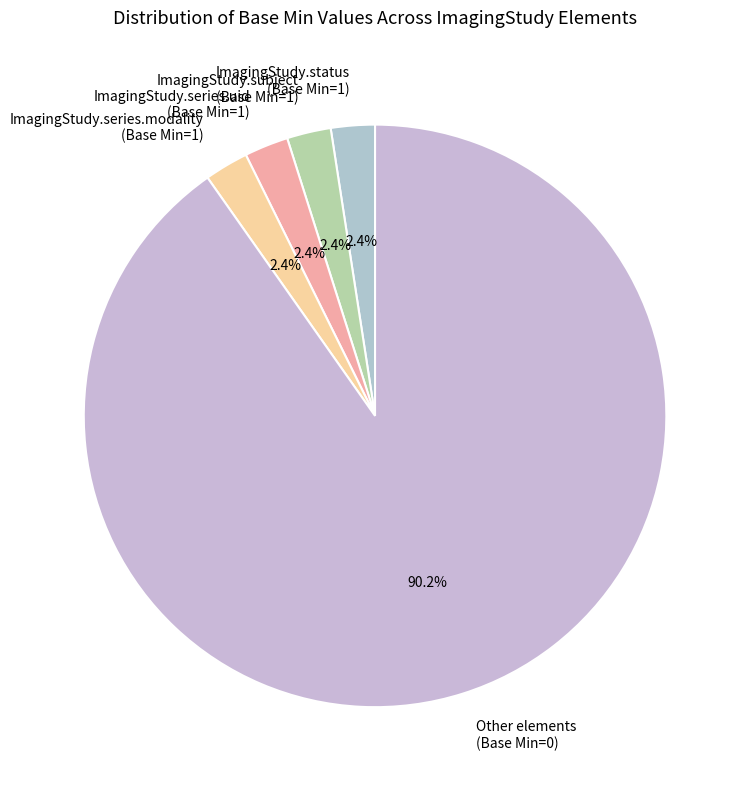

Count the number of slices in the pie.

5